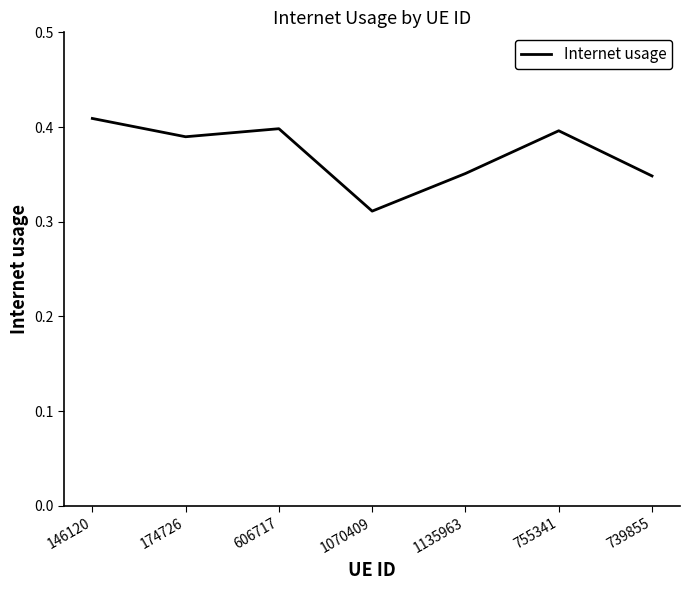

The value at 739855 is 0.5. True or false?

False